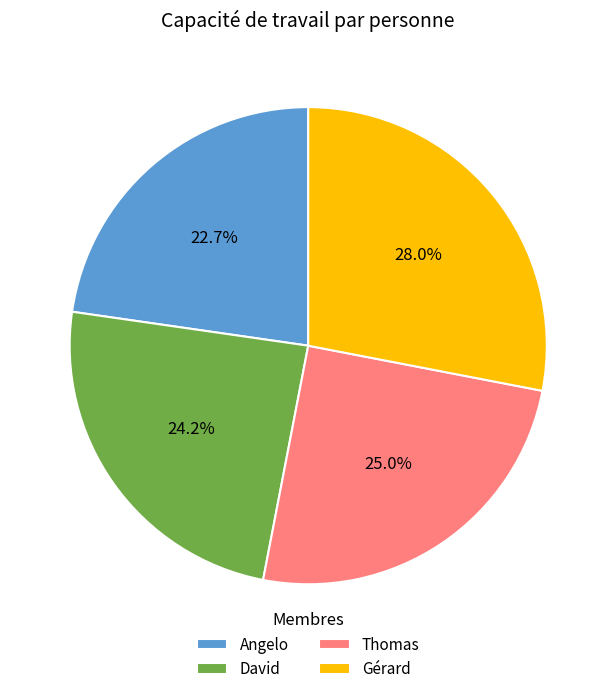

Is it true that Thomas is 36% of the pie?

False